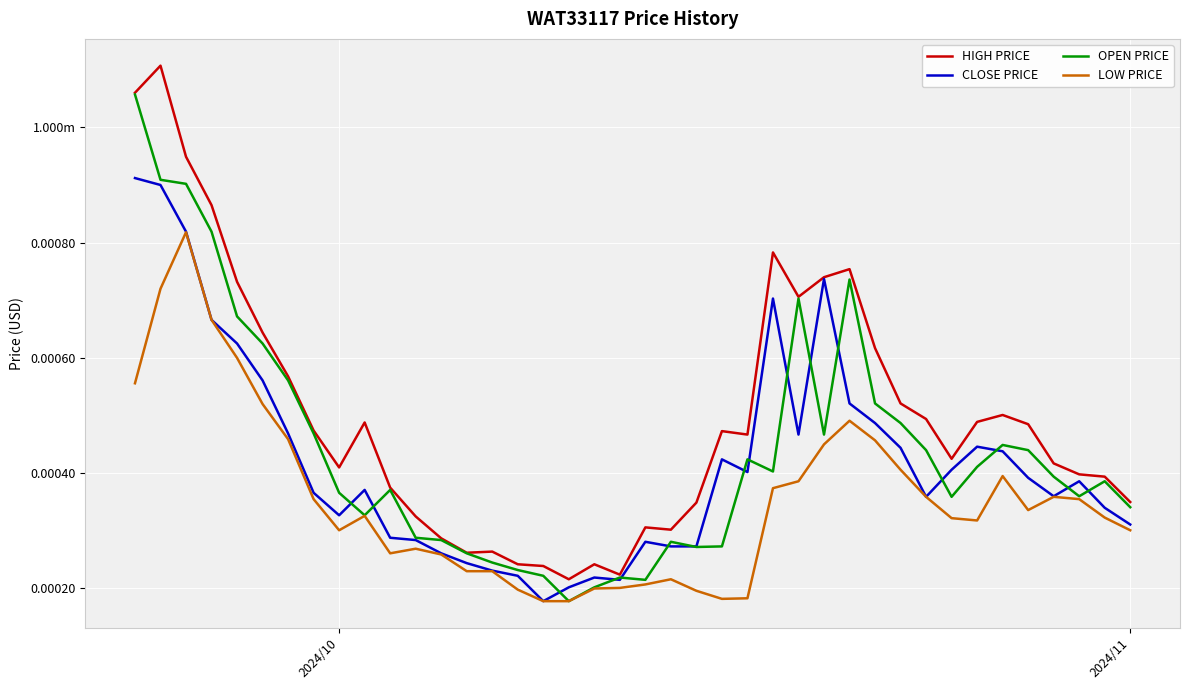

What are all the series names shown in the legend?

HIGH PRICE, CLOSE PRICE, OPEN PRICE, LOW PRICE